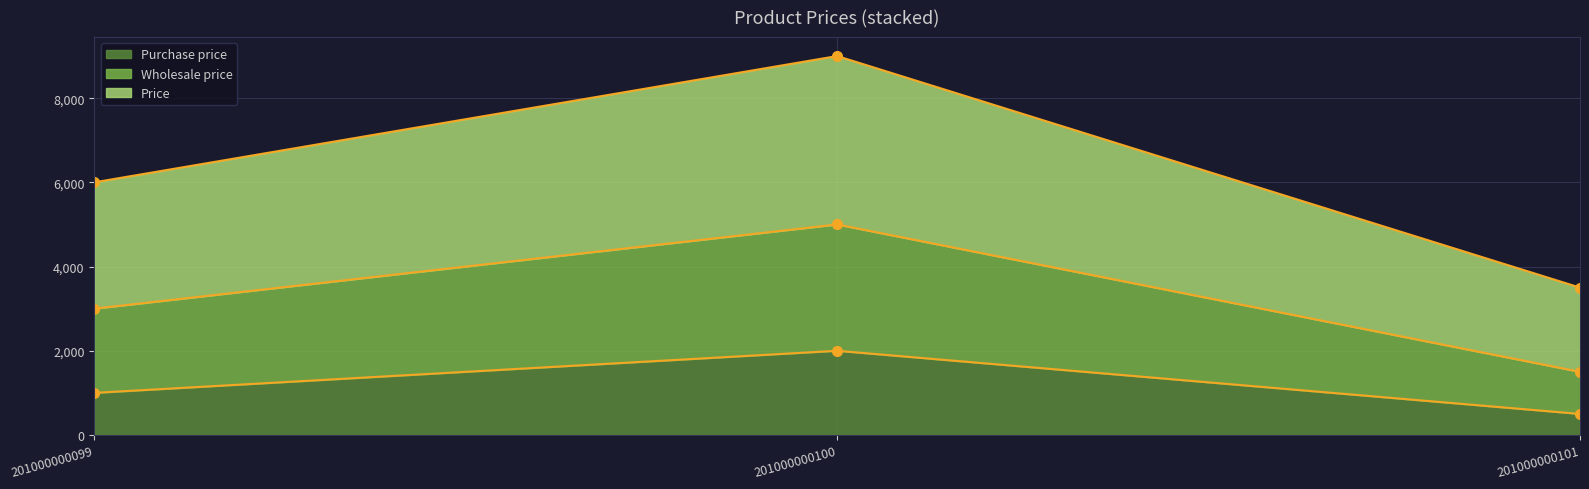

How many series are shown in this chart?

3